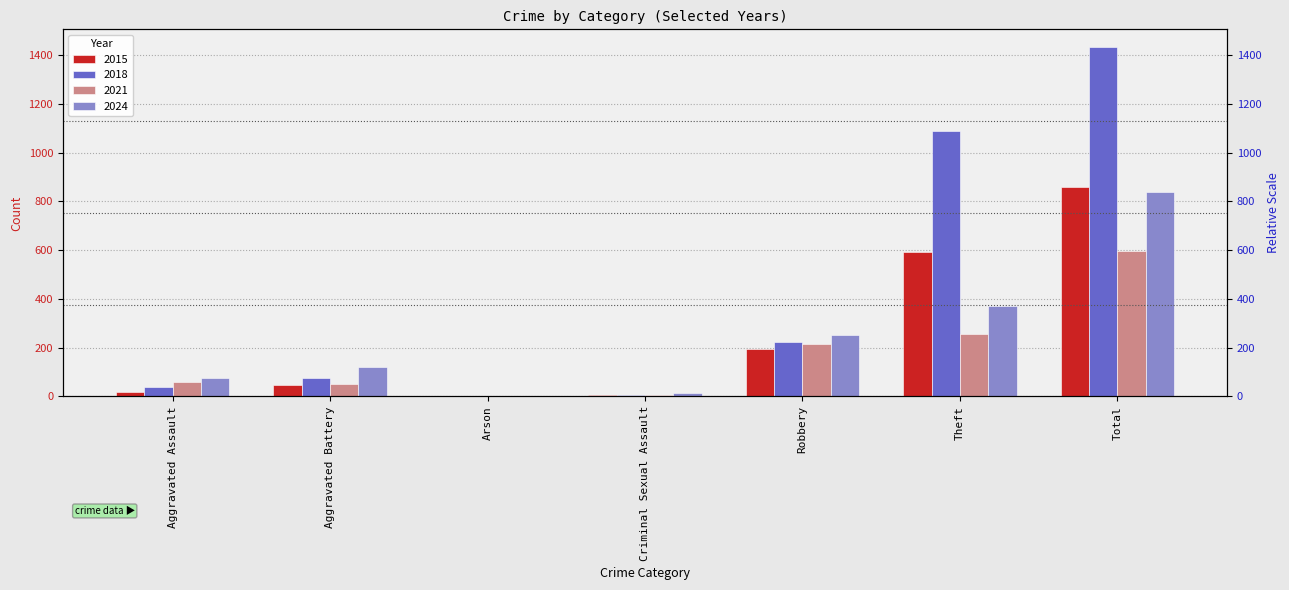

Which series has the largest total across all categories?

2018